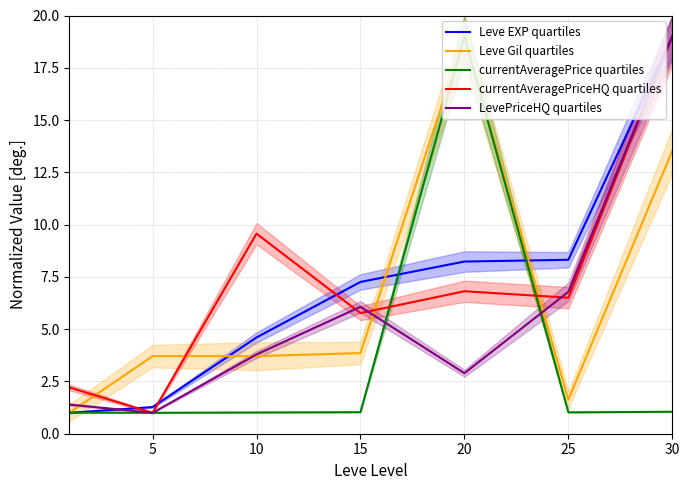

At which label does Leve EXP quartiles reach its peak?

30